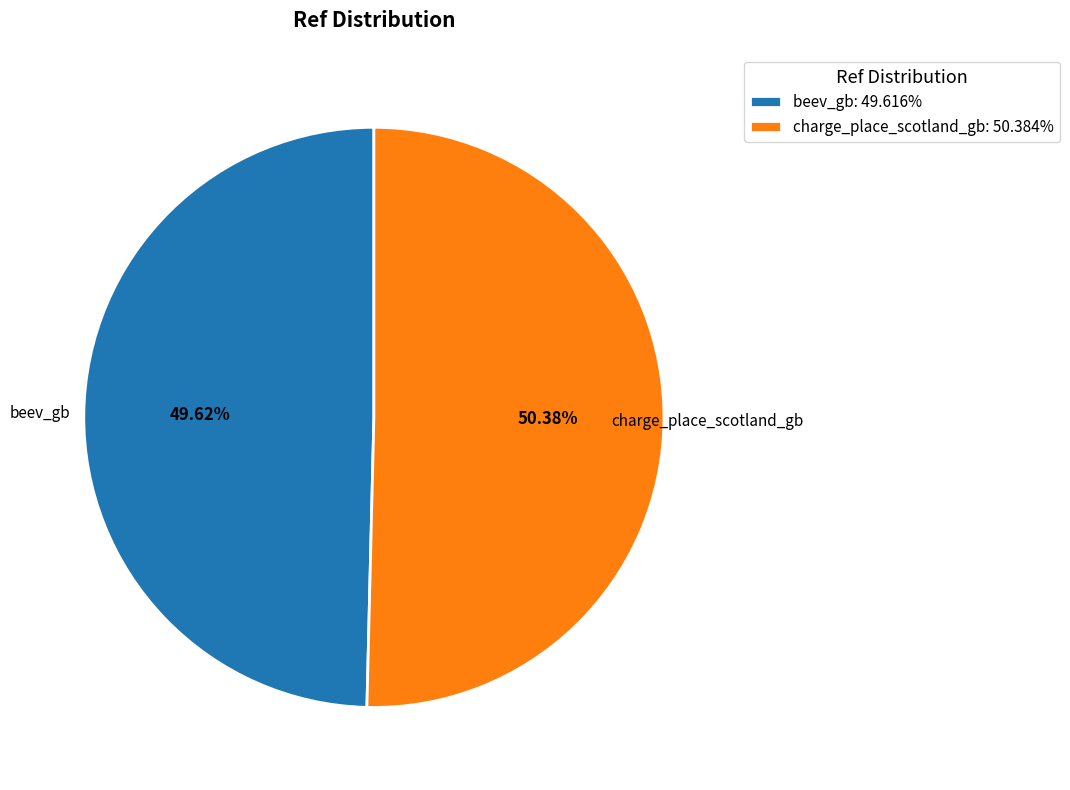

Which category has the smallest portion of the pie?

beev_gb